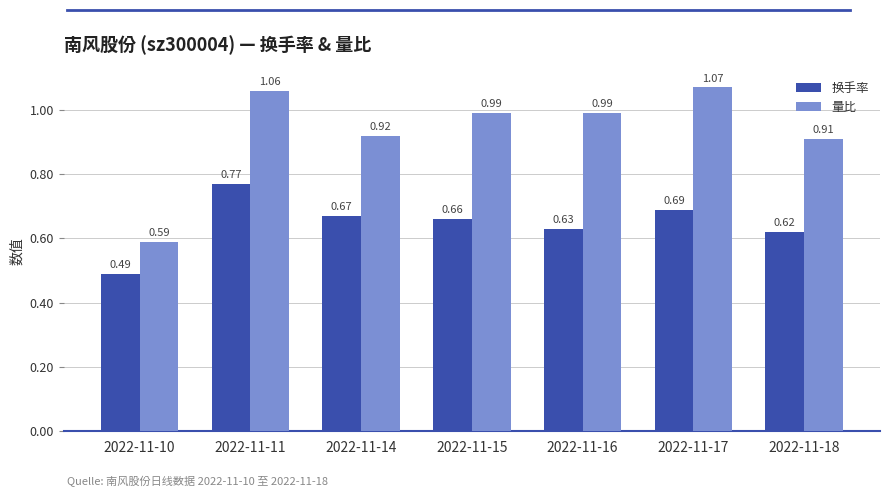

Which series has the widest spread of values?

量比